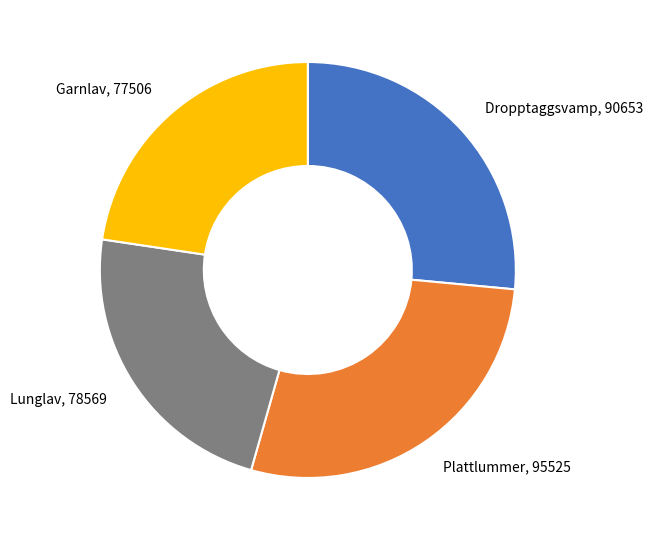

Does Dropptaggsvamp account for over 50% of the chart?

No